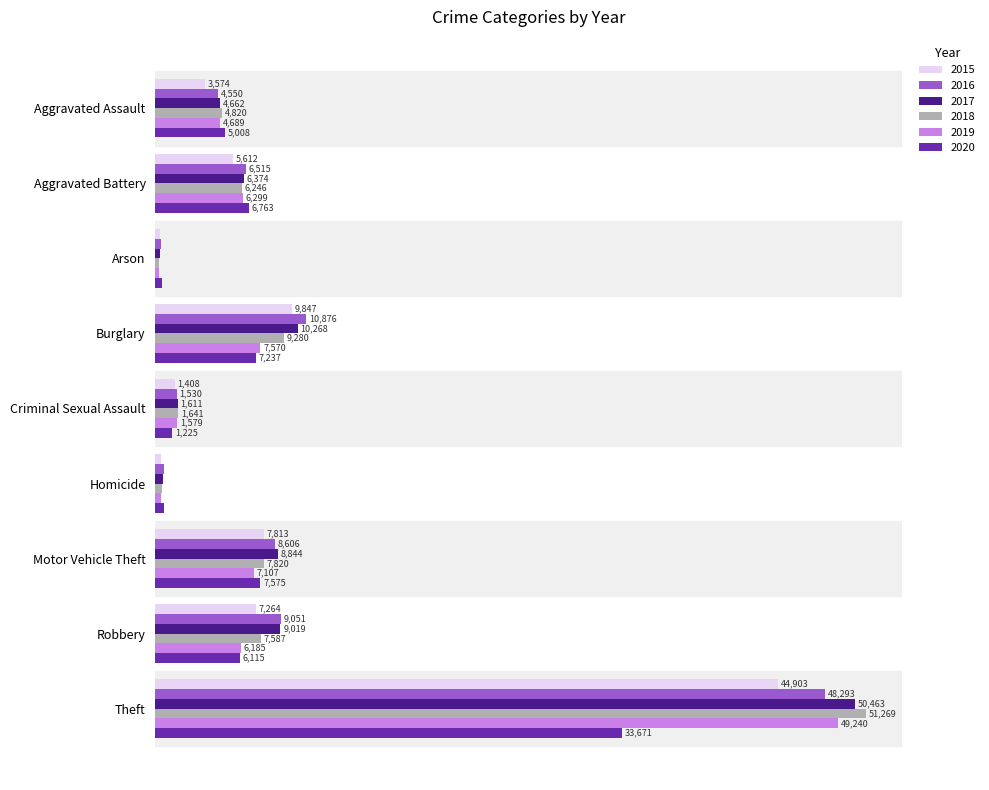

Rank the series at Aggravated Battery from highest to lowest value.

2020, 2016, 2017, 2019, 2018, 2015